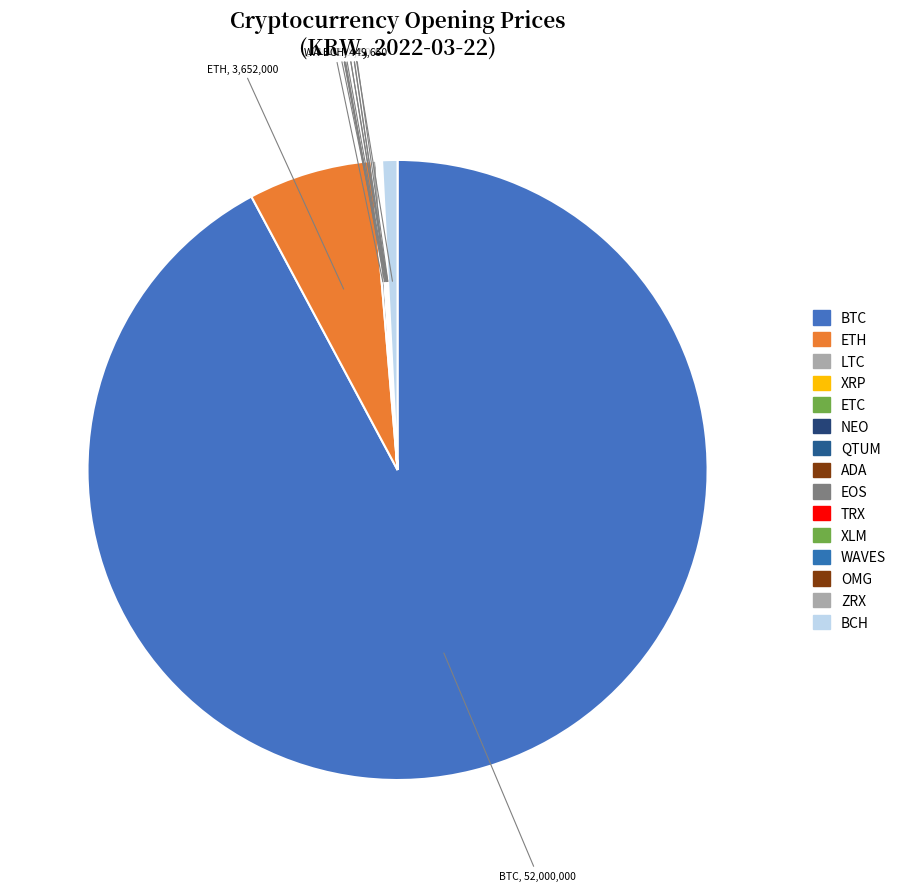

Which category has the biggest portion of the pie?

BTC